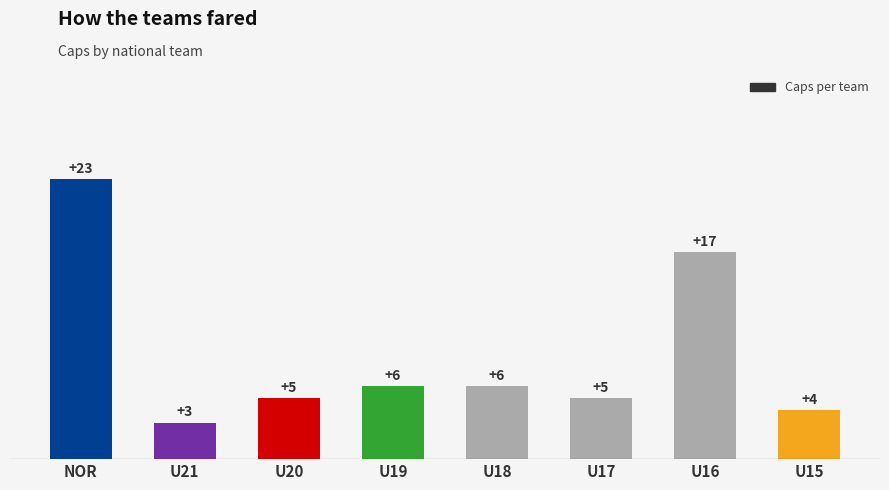

How many bars are there in total?

8